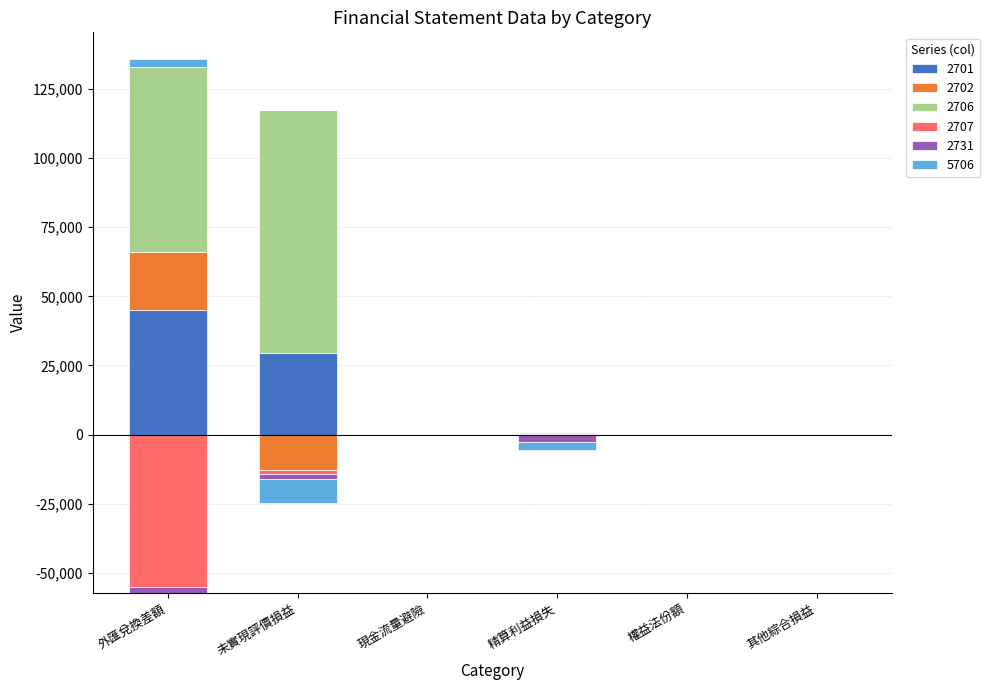

Rank the categories by 2707 value from lowest to highest.

外匯兌換差額, 未實現評價損益, 現金流量避險, 精算利益損失, 權益法份額, 其他綜合損益